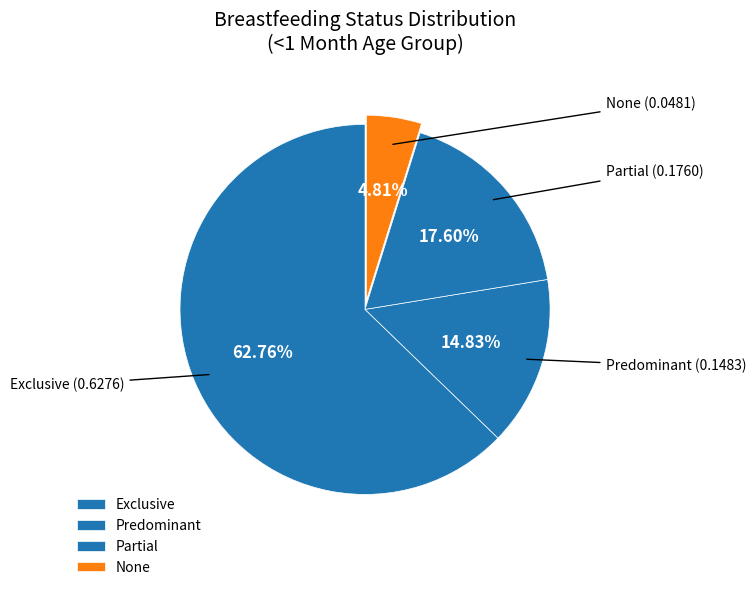

How many slices are in this pie chart?

4